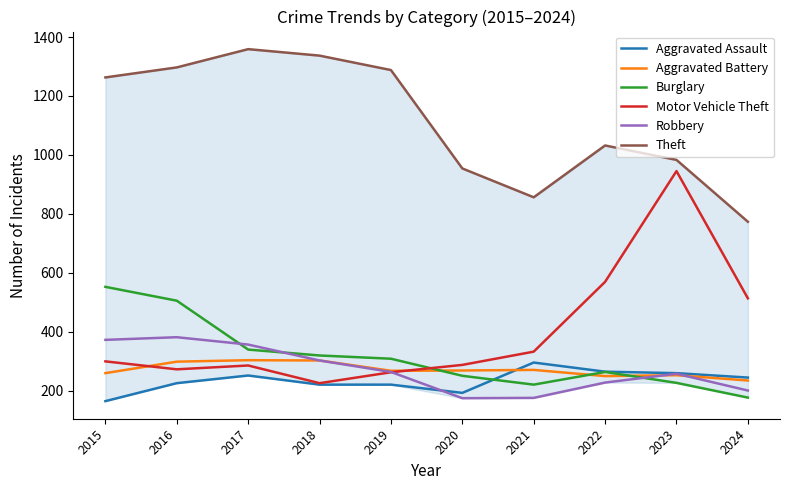

What is the sum of the Motor Vehicle Theft values at 2015 and 2020?

586